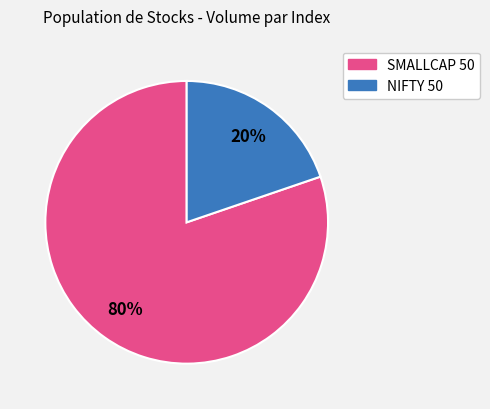

What is the majority slice?

SMALLCAP 50